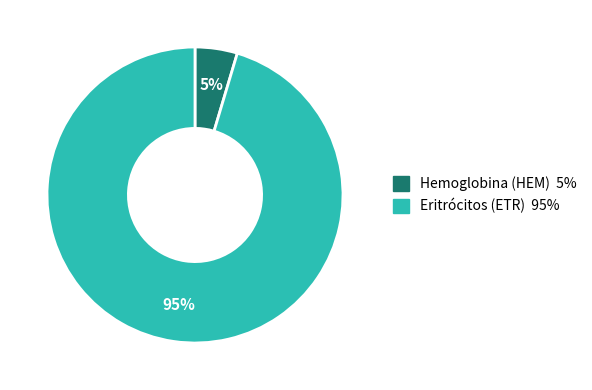

Which slice is the largest?

Eritrócitos (ETR)